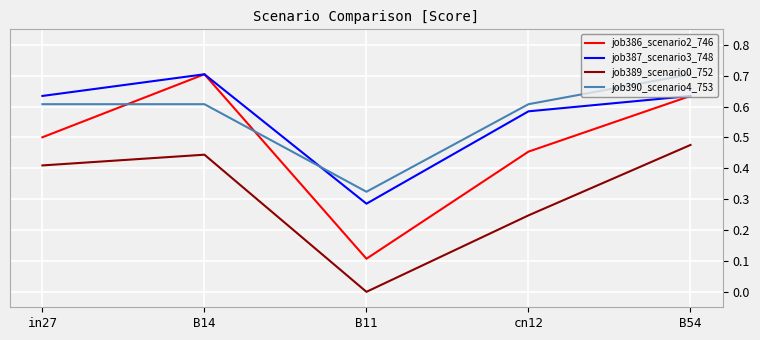

True or false: job387_scenario3_748 has a value of 0.9 at cn12.

False